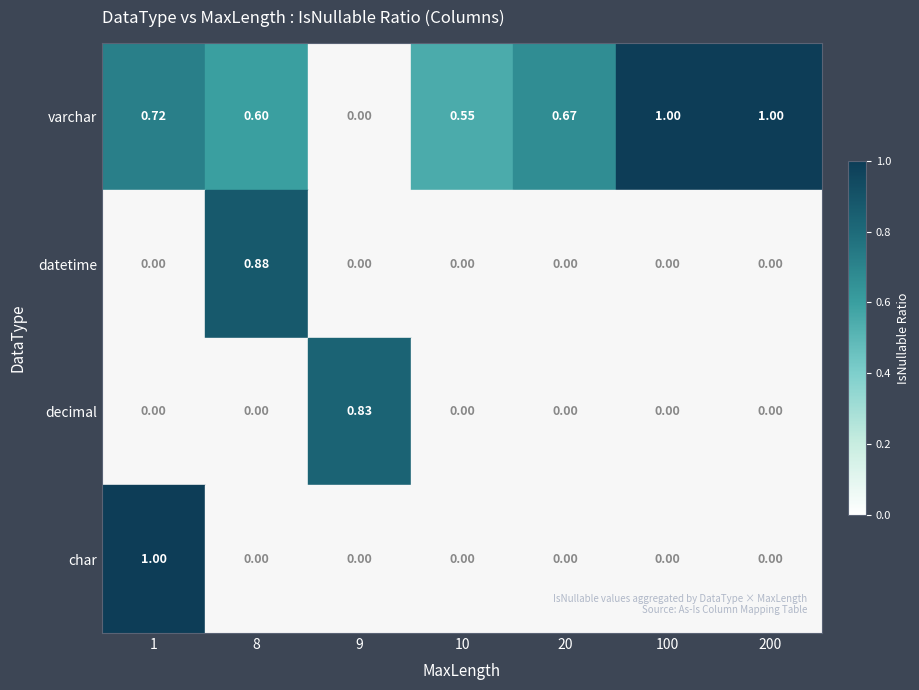

At which label is datetime closest to 0?

1